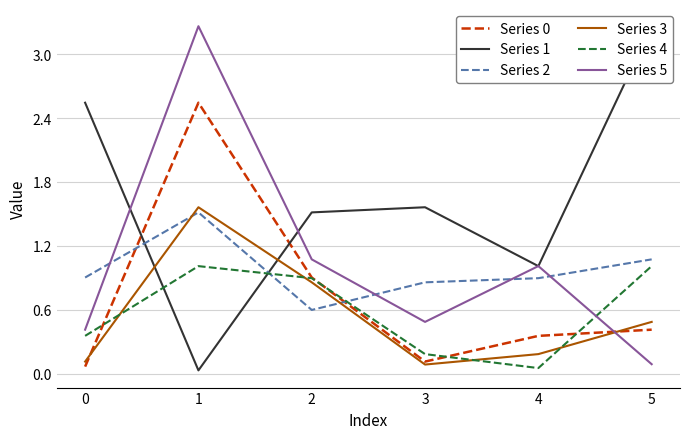

The value of Series 3 at 1 is 0.3. True or false?

False